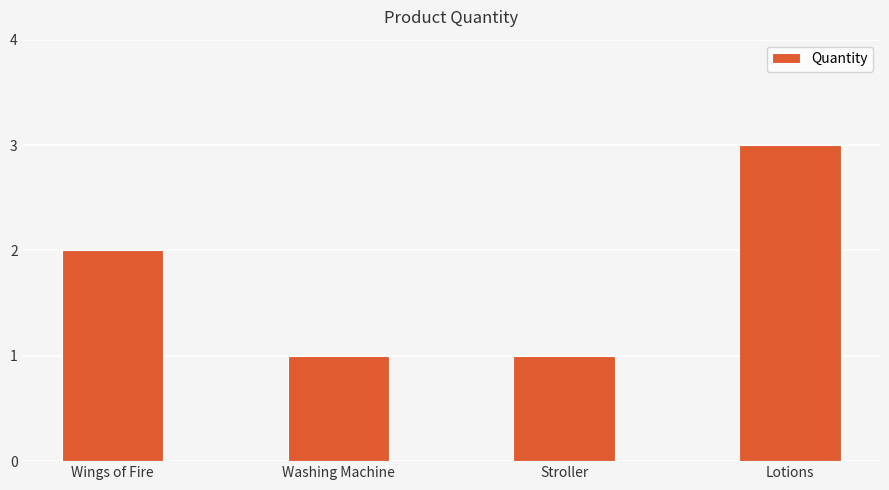

What is the maximum value shown in the chart?

3